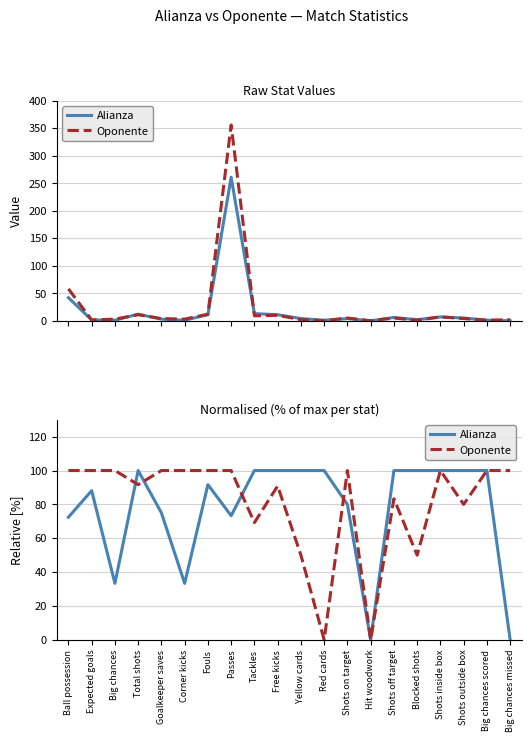

Is the value of Oponente at Total shots greater than the value of Alianza at Red cards?

No